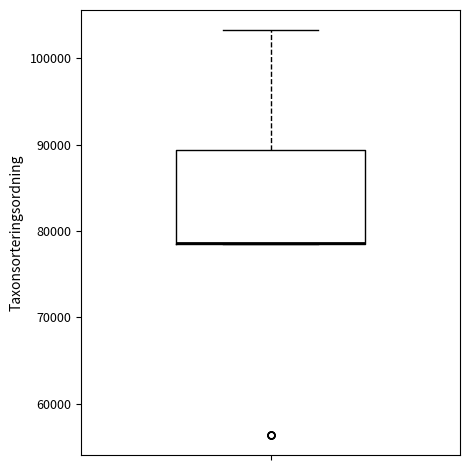

Transcribe this box plot: give where the median line is, the range the box spans, and where the two whiskers end, as read against the y-axis. The values are not printed on the chart, so give them approximately, as read against the axis.

median 79000 (drawn on the box's lower edge), box 79000 to 89000, whiskers 79000 to 103000